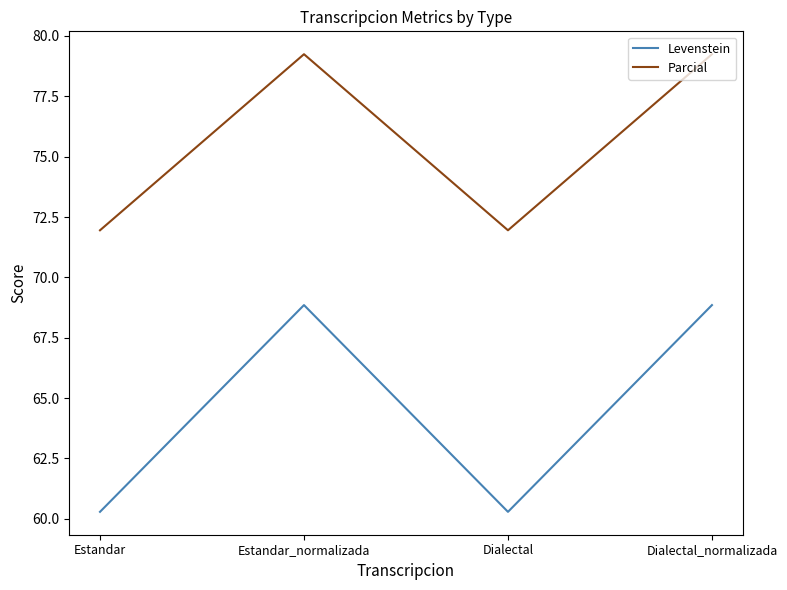

True or false: Parcial and Levenstein cross at least once.

False